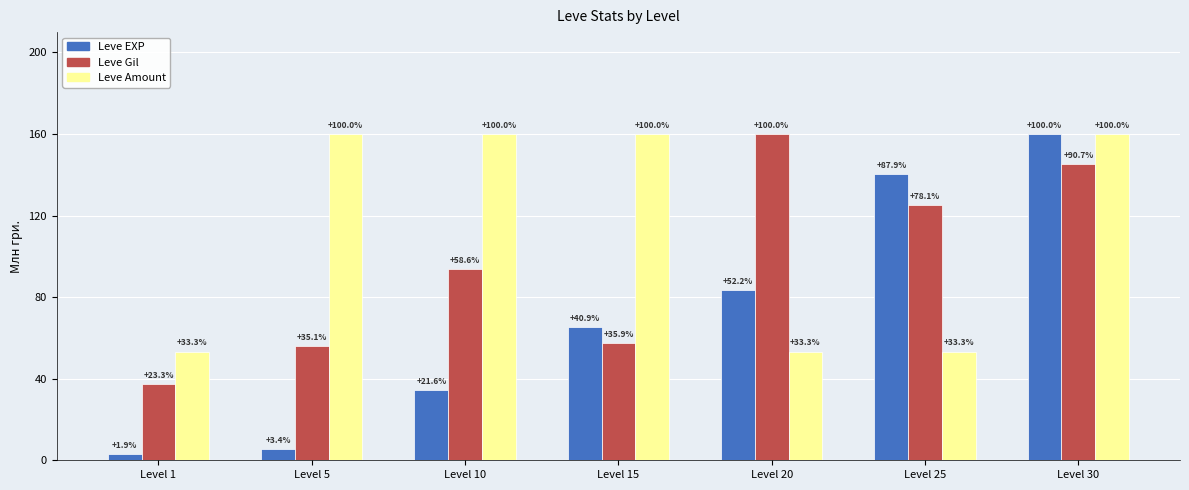

What is the value of the Leve EXP bar at the 4th from the left?

65.4